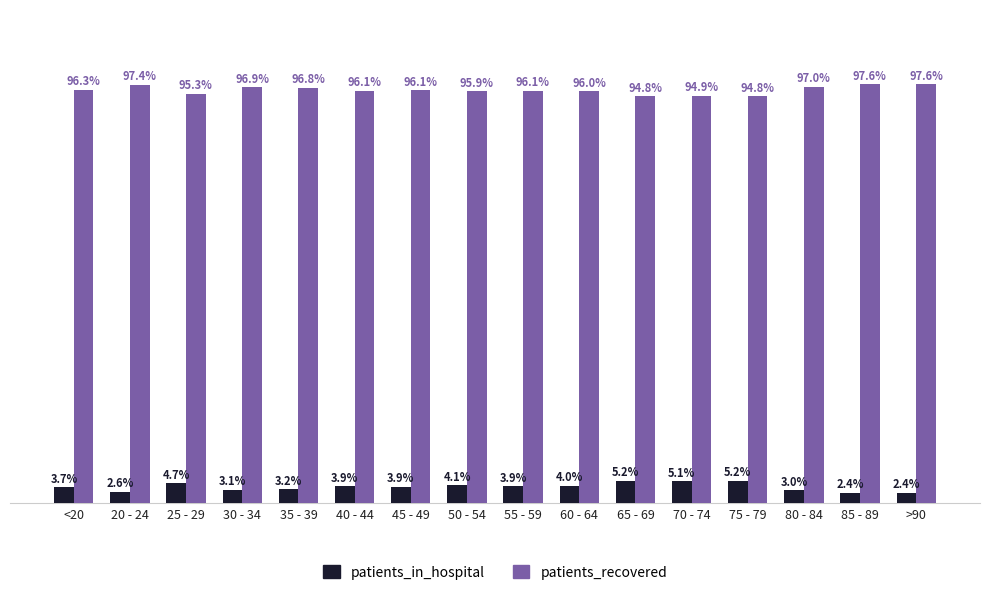

At >90, list the series in order from largest to smallest.

patients_recovered, patients_in_hospital